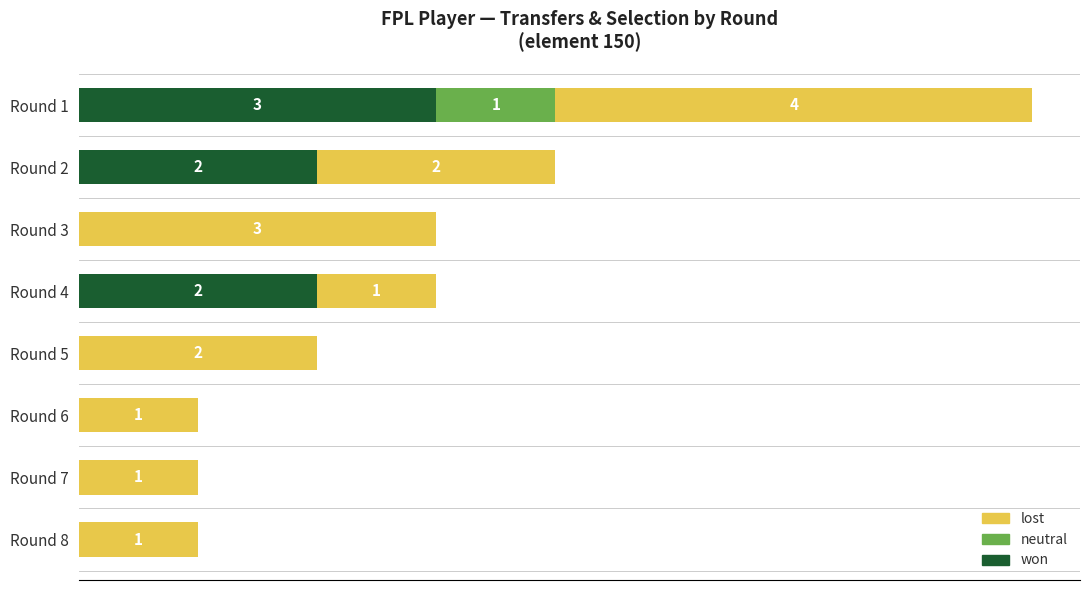

At which category is the sum across all series the highest?

Round 1